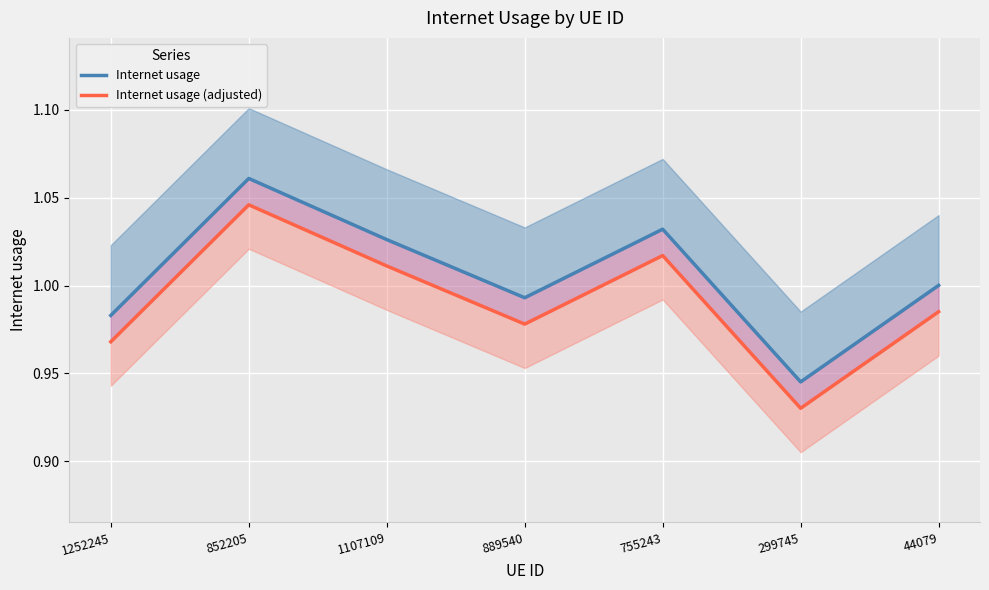

True or false: Internet usage and Internet usage (adjusted) intersect in this chart.

False